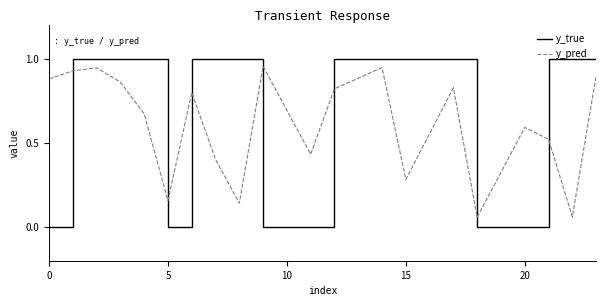

How many y_true values are between 0 and 1?

20